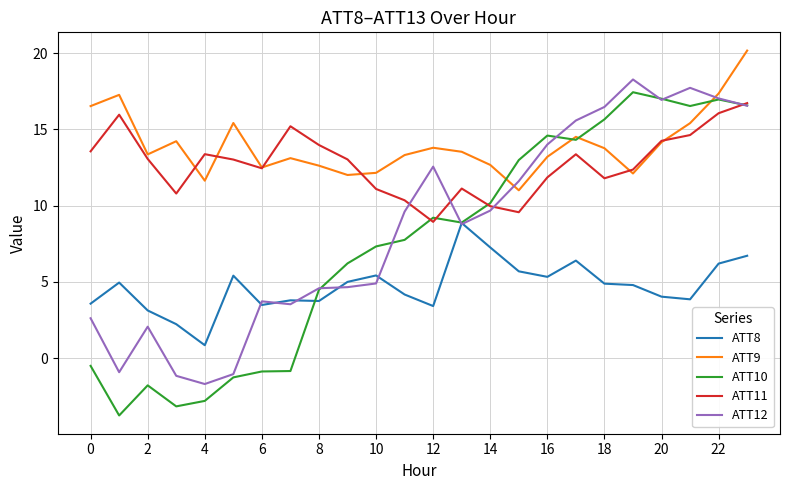

Which series has the largest total across all categories?

ATT9